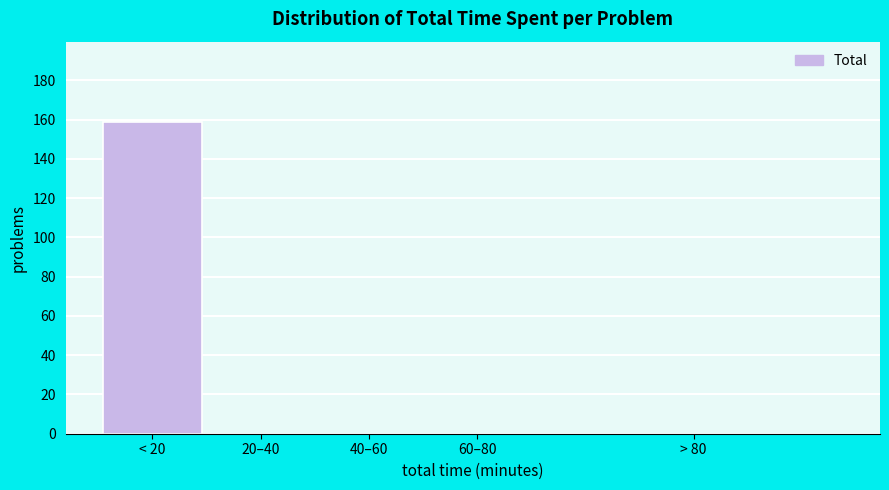

Reading right to left, list all the values displayed in this chart.

> 80=0	60–80=0	40–60=0	20–40=0	< 20=159